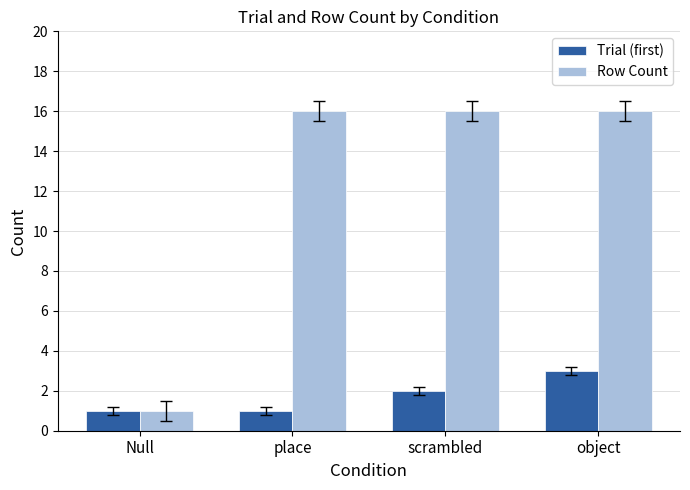

Reading right to left, list all the values displayed in this chart.

Trial (first): 3	2	1	1
Row Count: 16	16	16	1